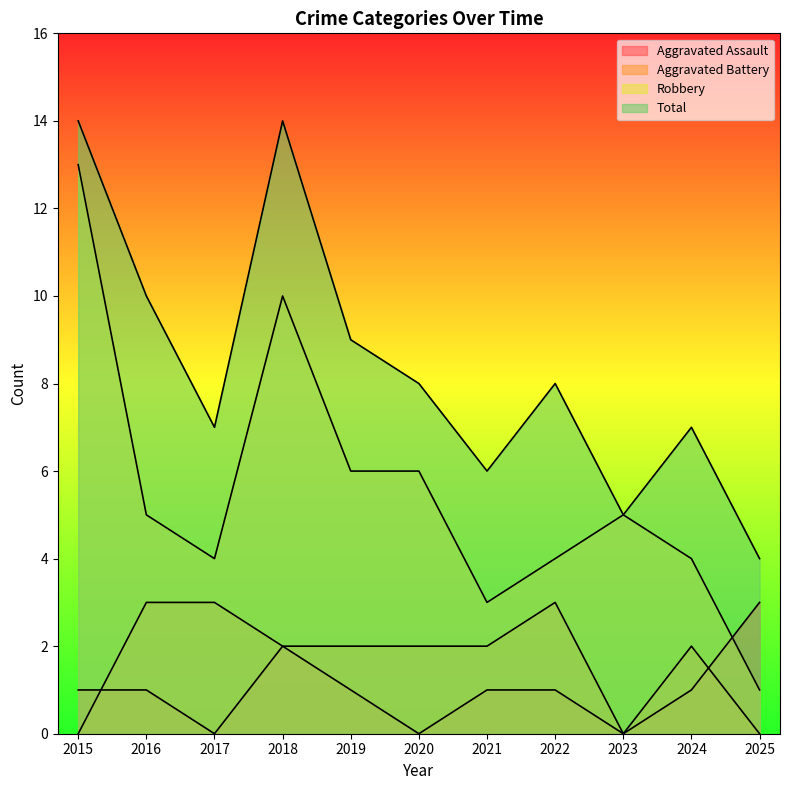

What is the value of the Total point at the 11th from the left?

4